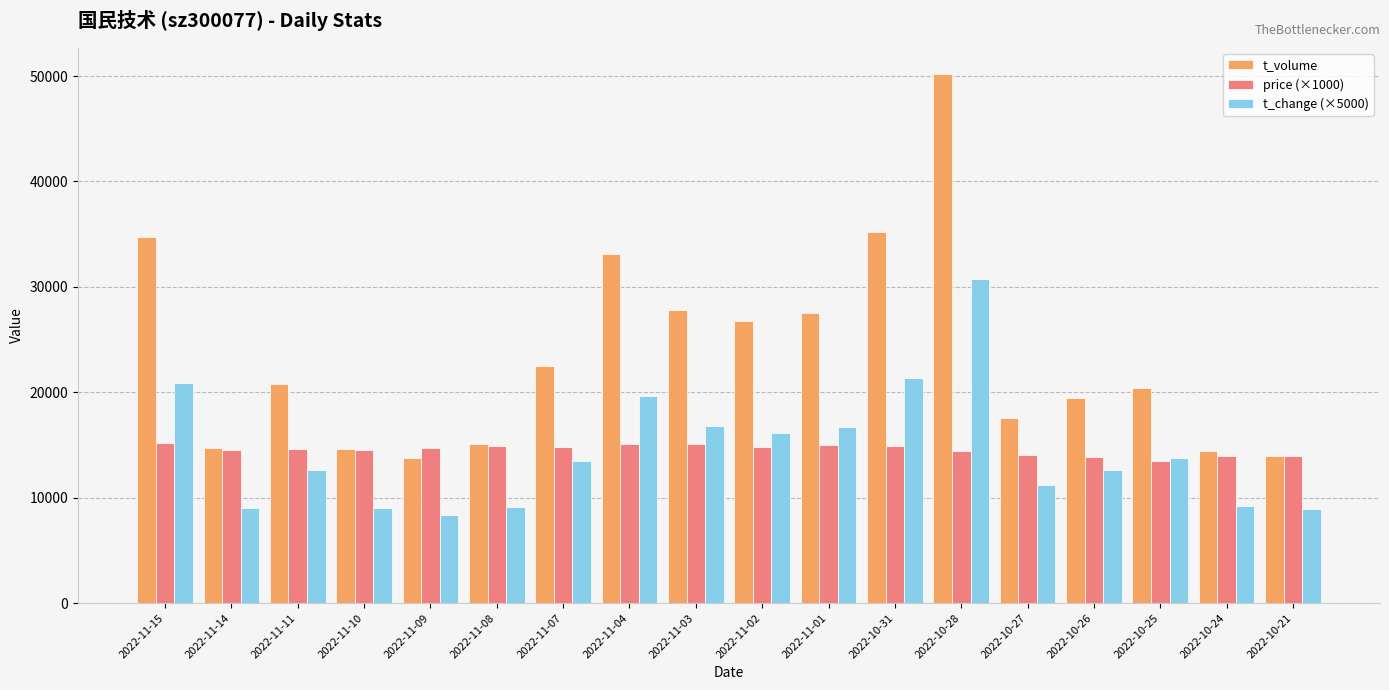

What are all the series names shown in the legend?

t_volume, price (×1000), t_change (×5000)